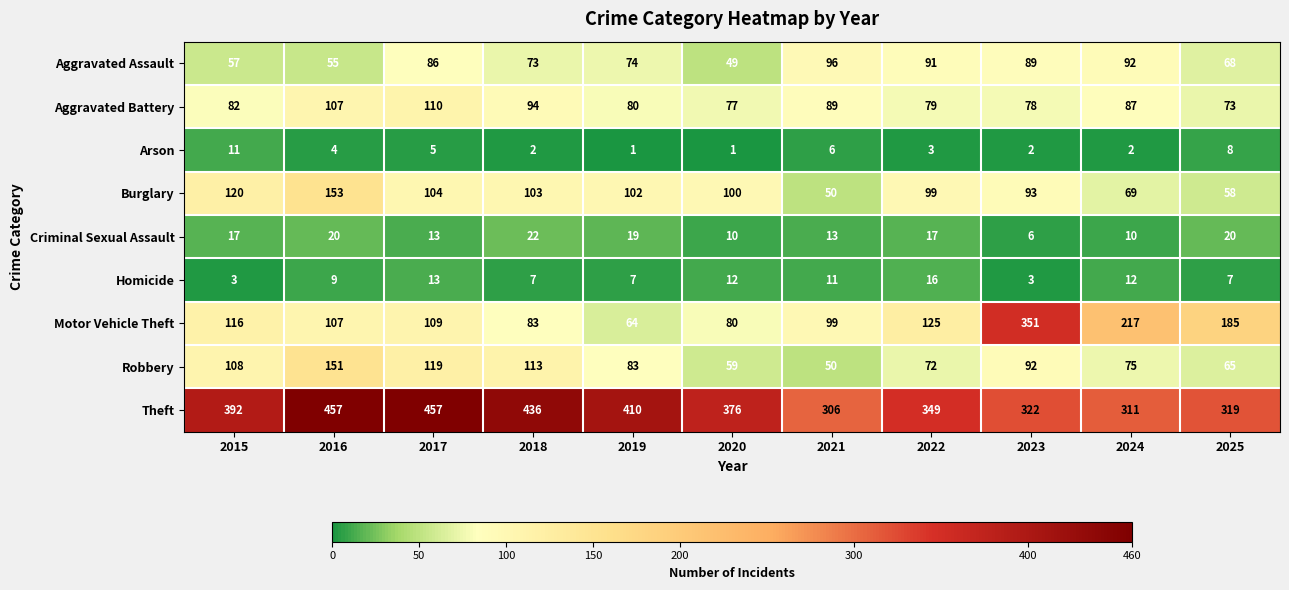

Between 2019 and 2020, which series saw the biggest shift?

Theft